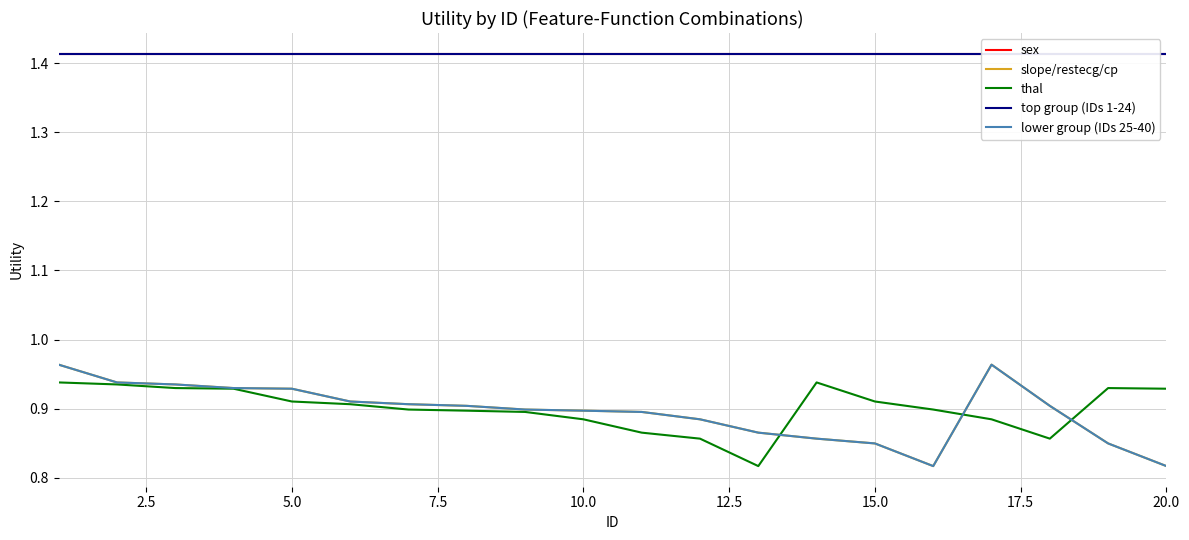

How many interior local valleys does the lower group (IDs 25-40) series have?

1